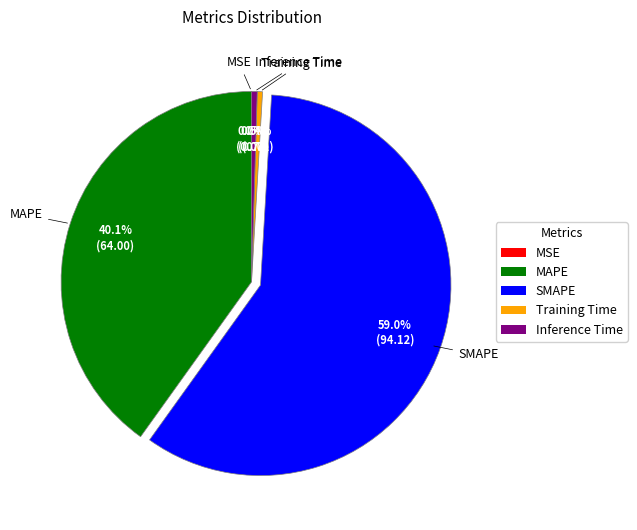

What percentage is the SMAPE slice, to the nearest percent?

59%